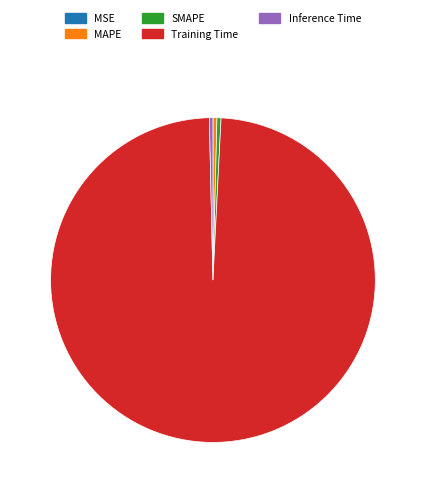

Between MAPE and Training Time, which is larger?

Training Time